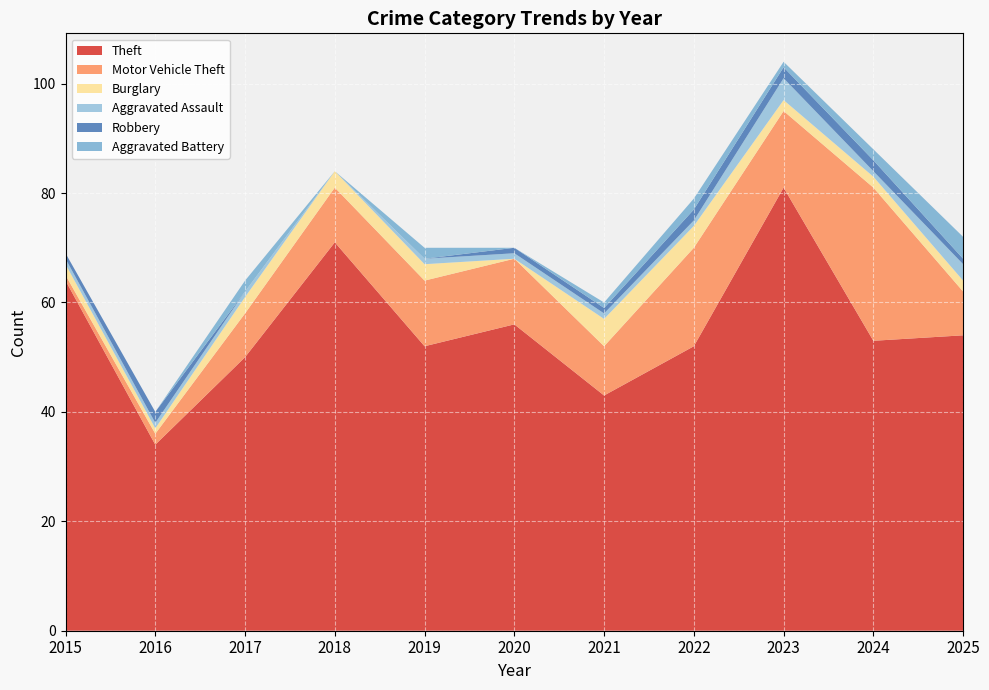

Reading left to right, list all the values displayed in this chart.

Theft: 64	34	50	71	52	56	43	52	81	53	54
Motor Vehicle Theft: 1	2	8	10	12	12	9	18	14	28	8
Burglary: 2	1	3	3	3	0	5	4	2	2	2
Aggravated Assault: 1	1	1	0	1	1	1	1	4	1	3
Robbery: 1	2	0	0	0	1	1	2	2	2	1
Aggravated Battery: 0	0	2	0	2	0	1	2	1	2	4